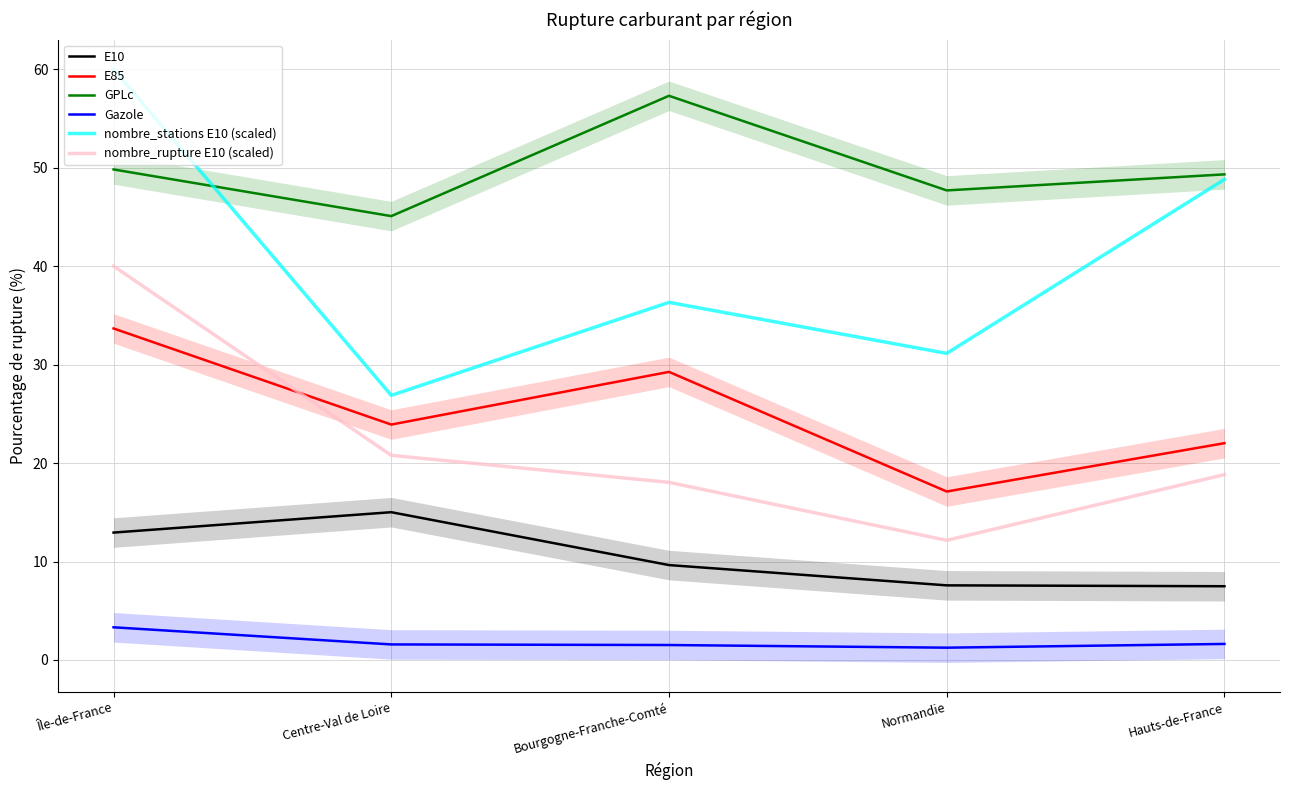

In GPLc, how many points are higher than both neighbors (excluding endpoints)?

1